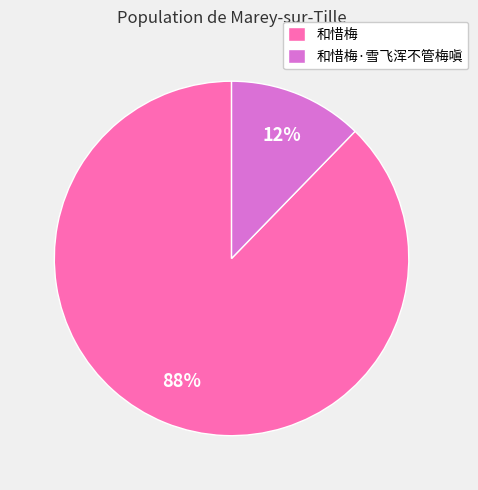

Is the sum of 和惜梅 and 和惜梅·雪飞浑不管梅嗔 greater than half?

Yes